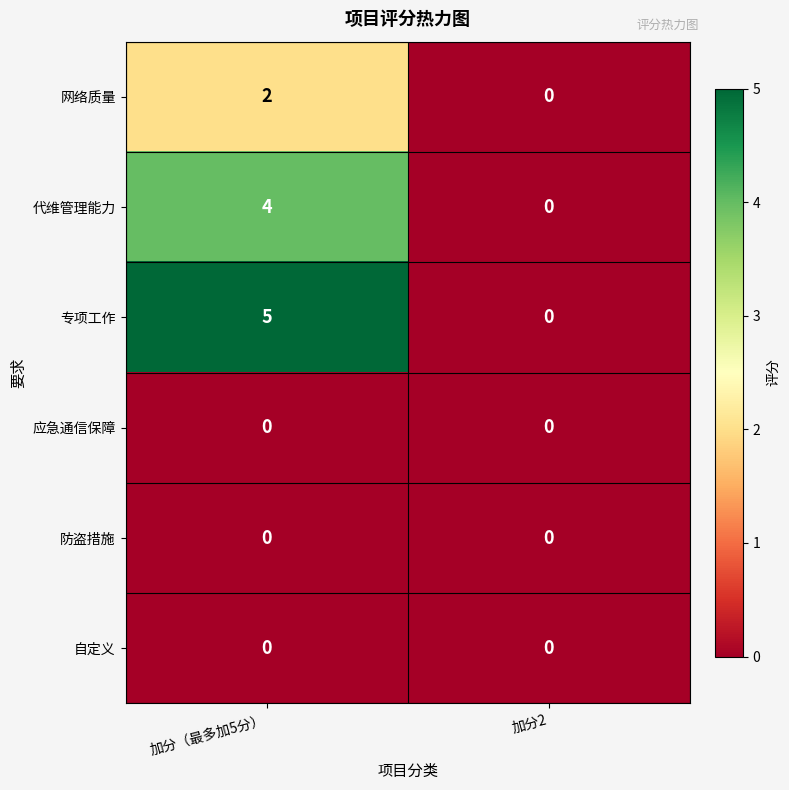

Between 加分（最多加5分） and 加分2, which series saw the biggest shift?

专项工作